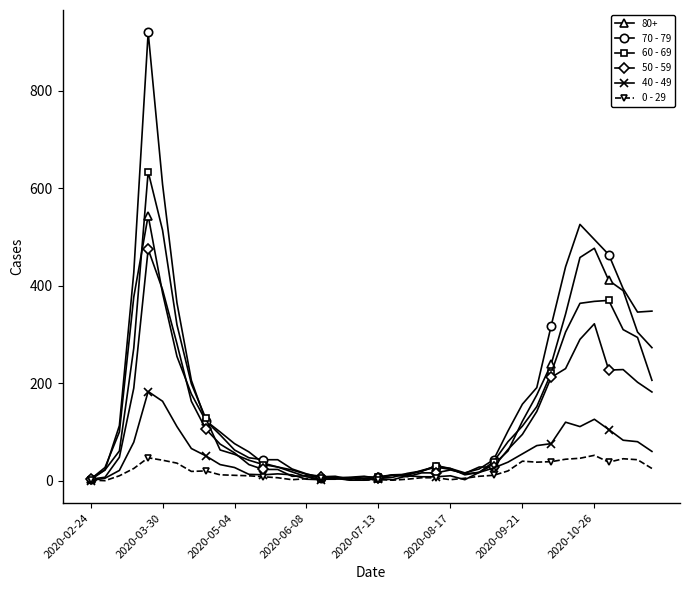

List the series in order of their peak value, highest first.

70 - 79, 60 - 69, 80+, 50 - 59, 40 - 49, 0 - 29